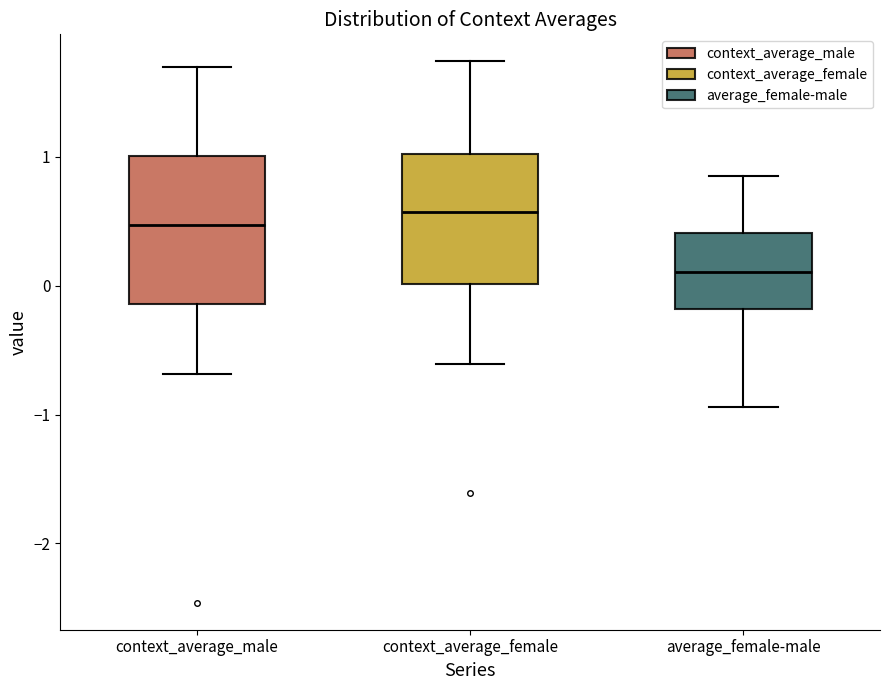

Reading left to right, read every box against the y-axis: the position of its median line, the range the box covers, and the ends of its whiskers. The values are not printed on the chart, so give them approximately, as read against the axis.

context_average_male: median 0.5, box -0.1 to 1.0, whiskers -0.7 to 1.7
context_average_female: median 0.6, box 0.0 to 1.0, whiskers -0.6 to 1.7
average_female-male: median 0.1, box -0.2 to 0.4, whiskers -0.9 to 0.9